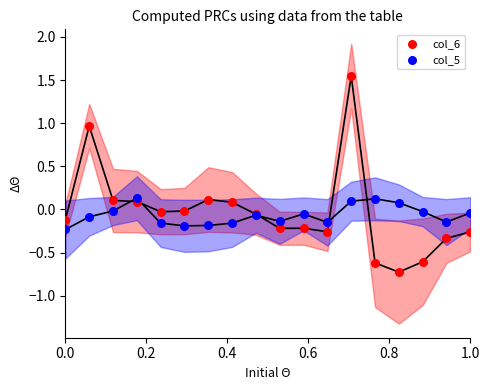

What is the X range (max minus min) for the scatter plot?

1.0